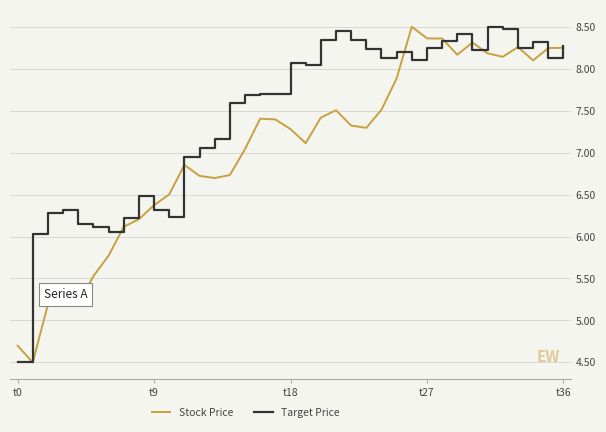

Which series has the largest total across all categories?

Target Price